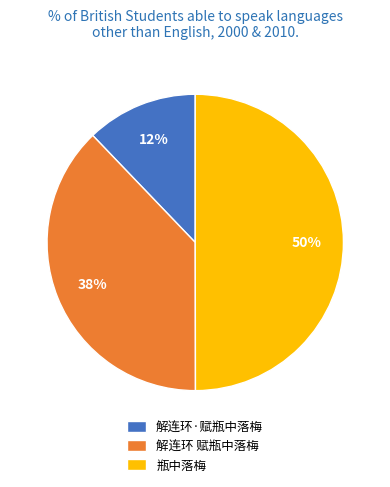

What is the ratio of the value at 解连环·赋瓶中落梅 to the value at 解连环 赋瓶中落梅?

0.3